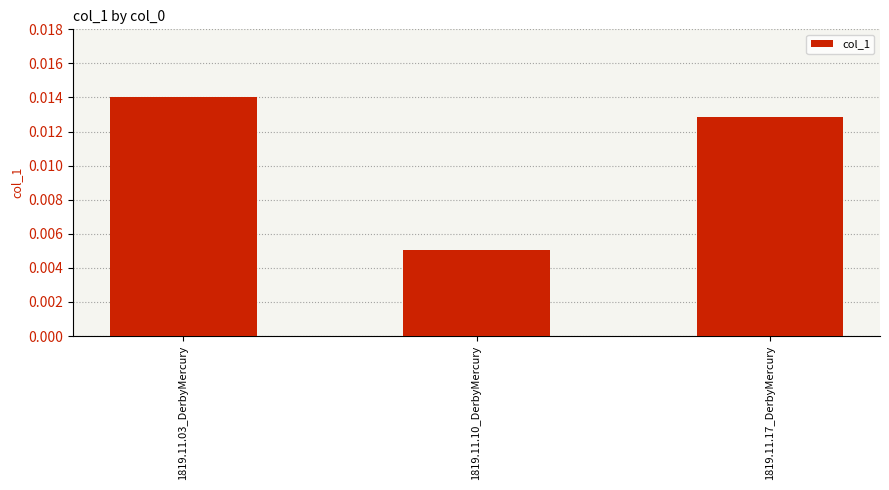

List the labels in order of value, smallest first.

1819.11.10_DerbyMercury, 1819.11.17_DerbyMercury, 1819.11.03_DerbyMercury